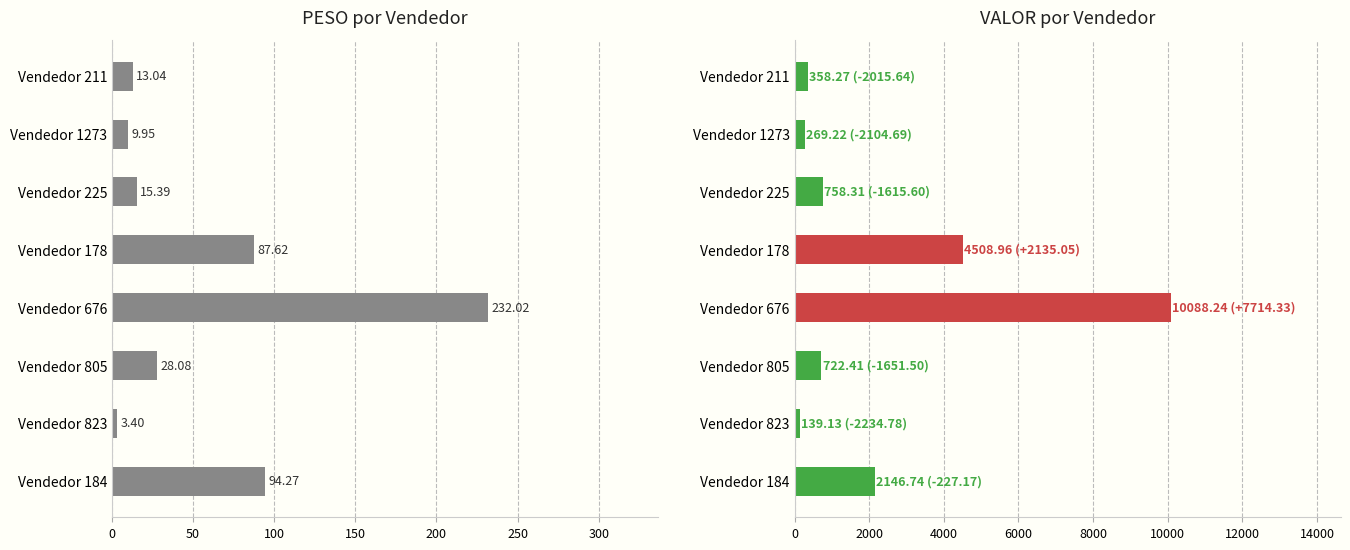

What is the minimum value shown in the chart?

3.4